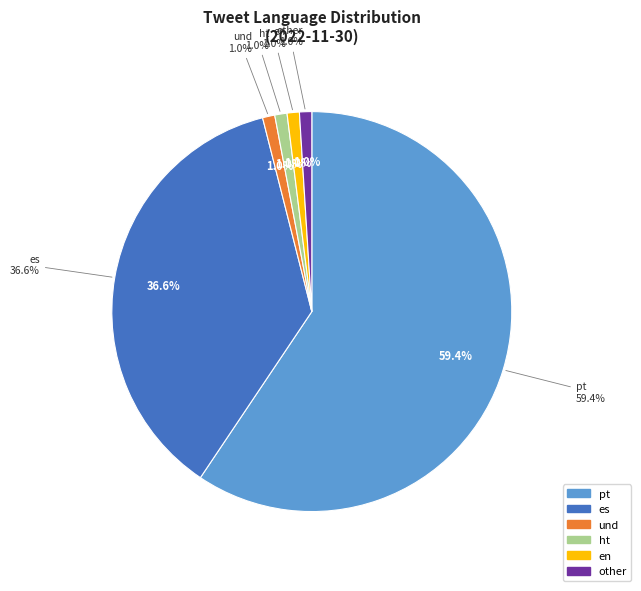

Which category has the smallest portion of the pie?

und